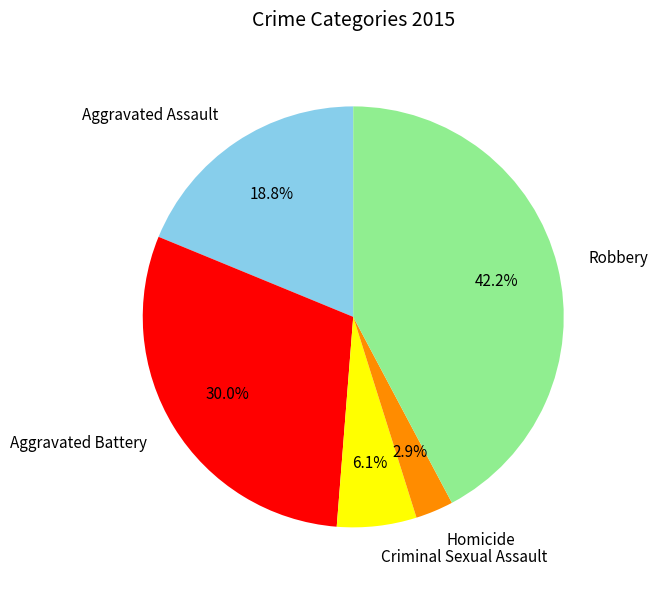

How many segments does this pie chart have?

5